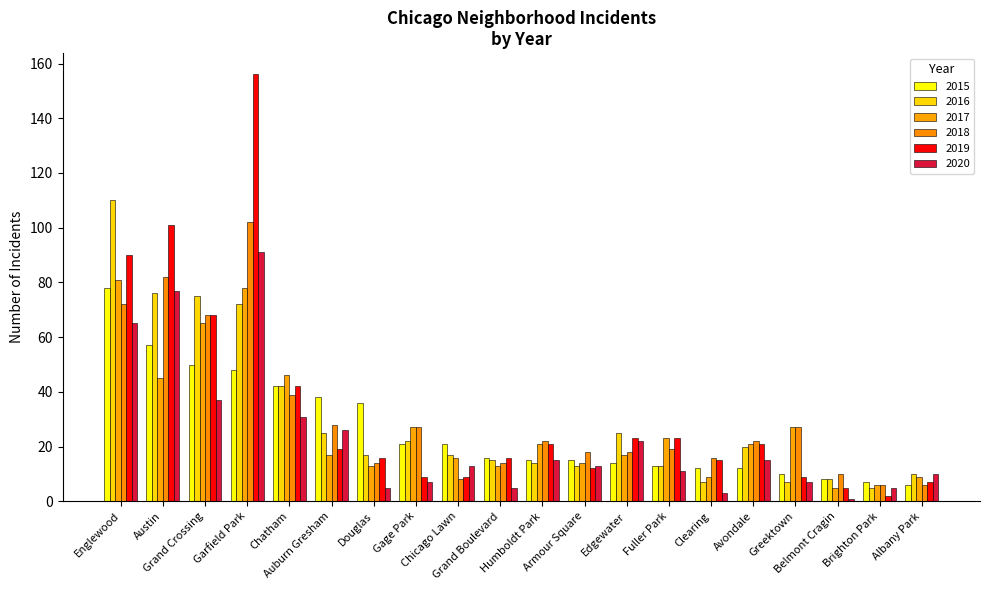

At which label does 2015 reach its peak?

Englewood